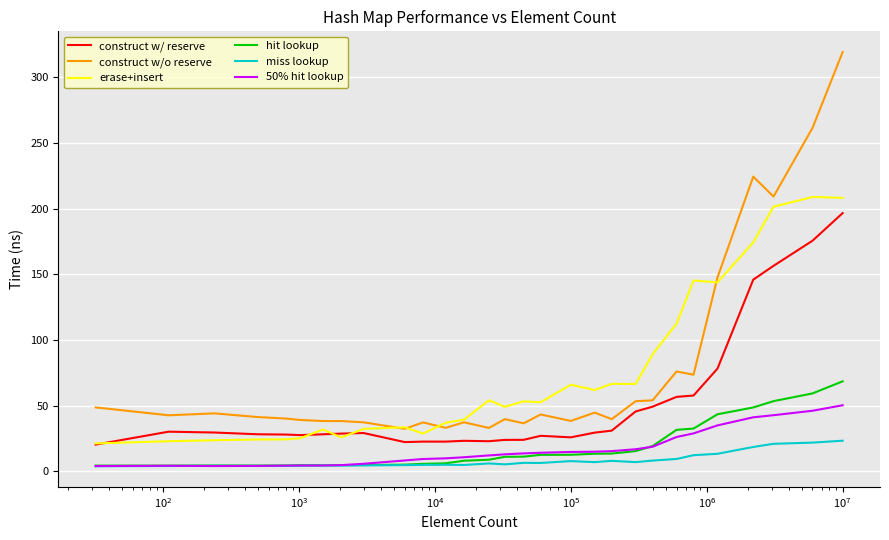

True or false: construct w/o reserve and hit lookup cross at least once.

False